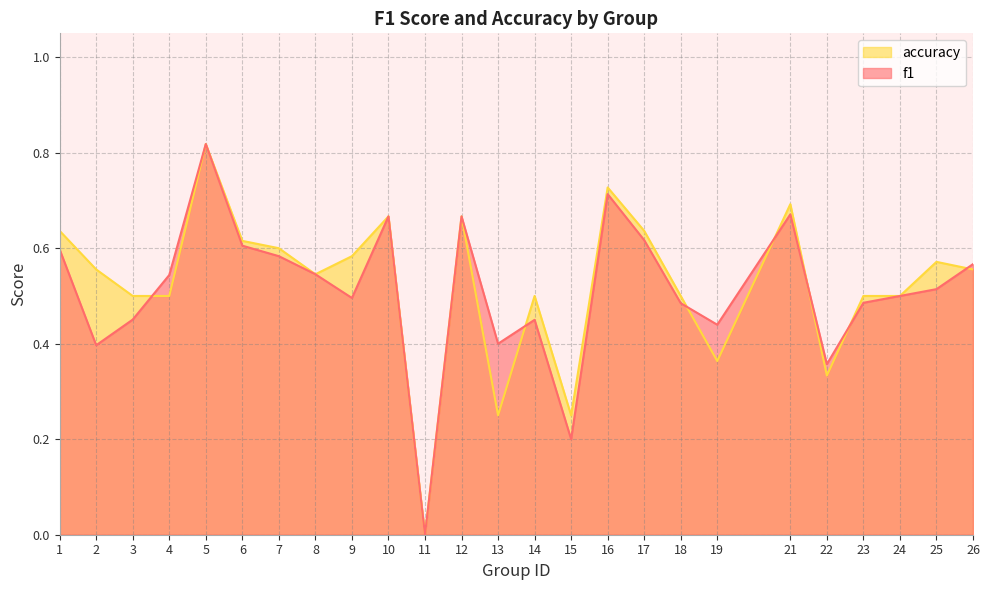

How many intersections are there between accuracy and f1?

7